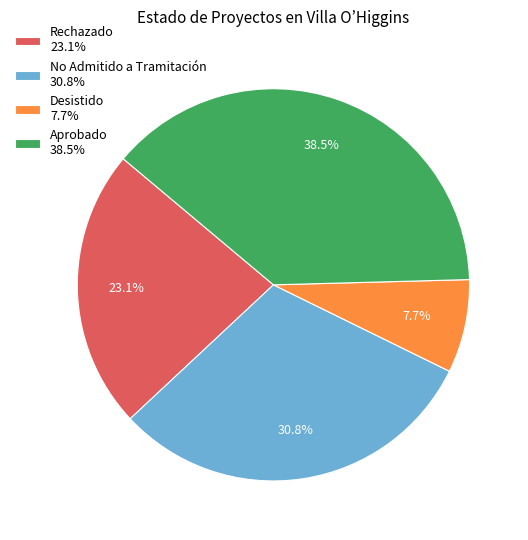

To the nearest percent, what is the combined percentage of Desistido and Rechazado?

31%